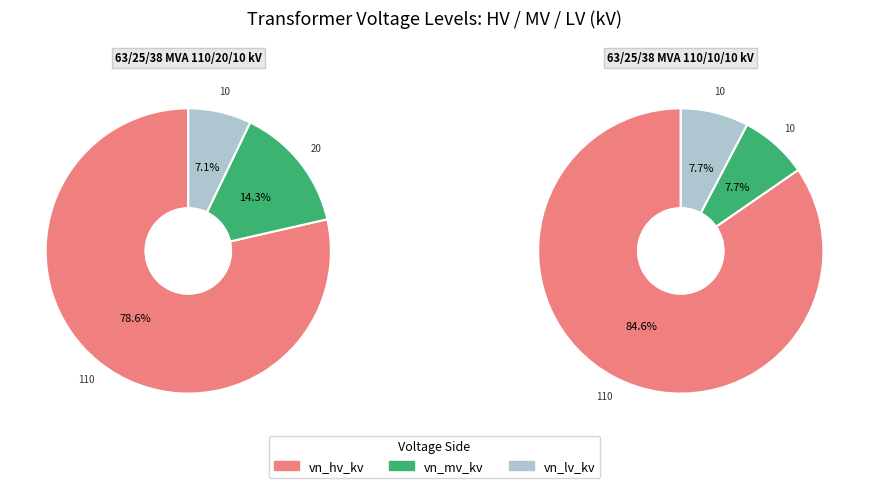

To the nearest percent, what is the combined percentage of 63/25/38 MVA 110/10/10 kV and 63/25/38 MVA 110/20/10 kV?

100%